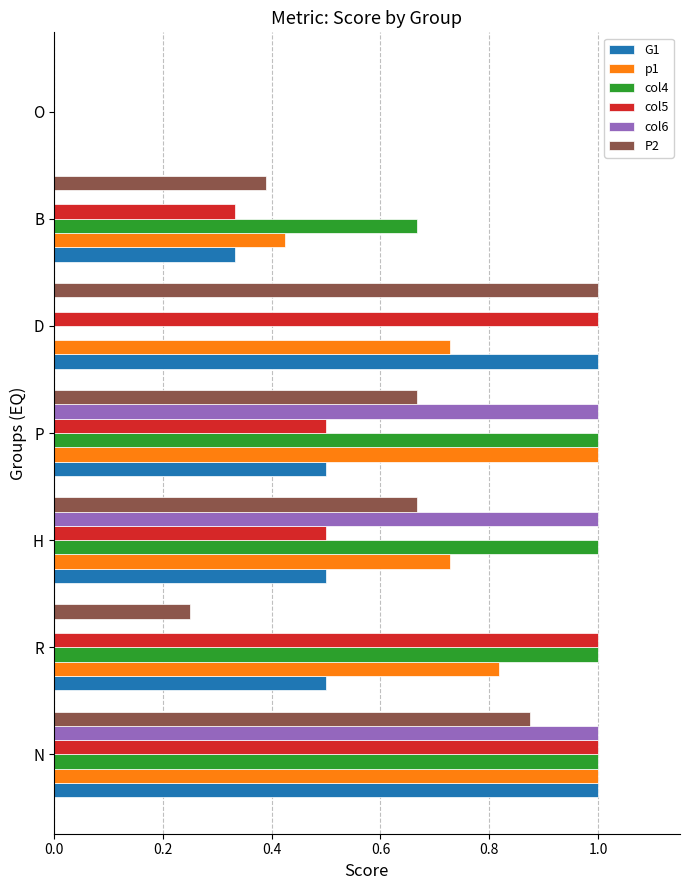

What is the sum of the G1 values at P and D?

1.5